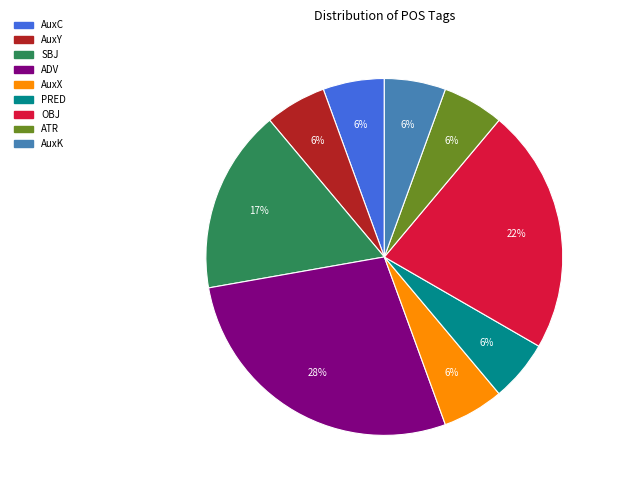

What is the ratio of the value at AuxY to the value at ATR?

1.0